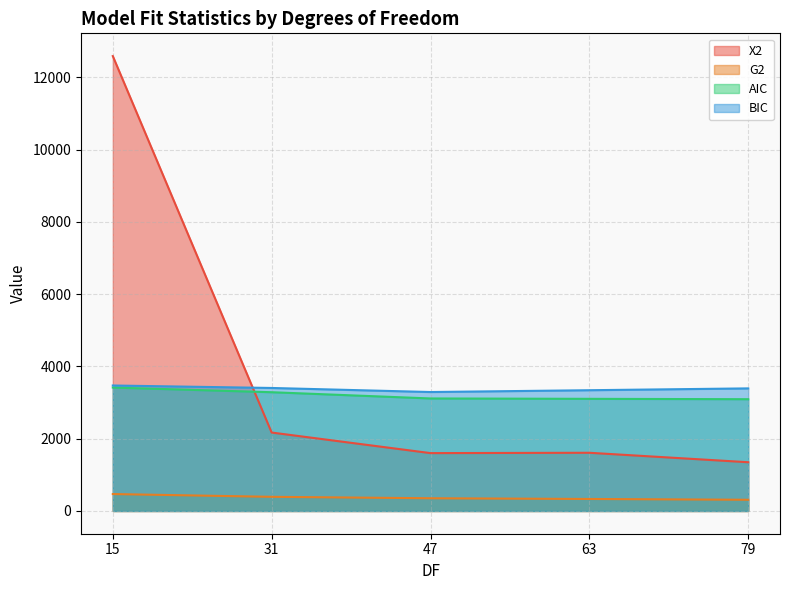

How many intersections are there between X2 and AIC?

1